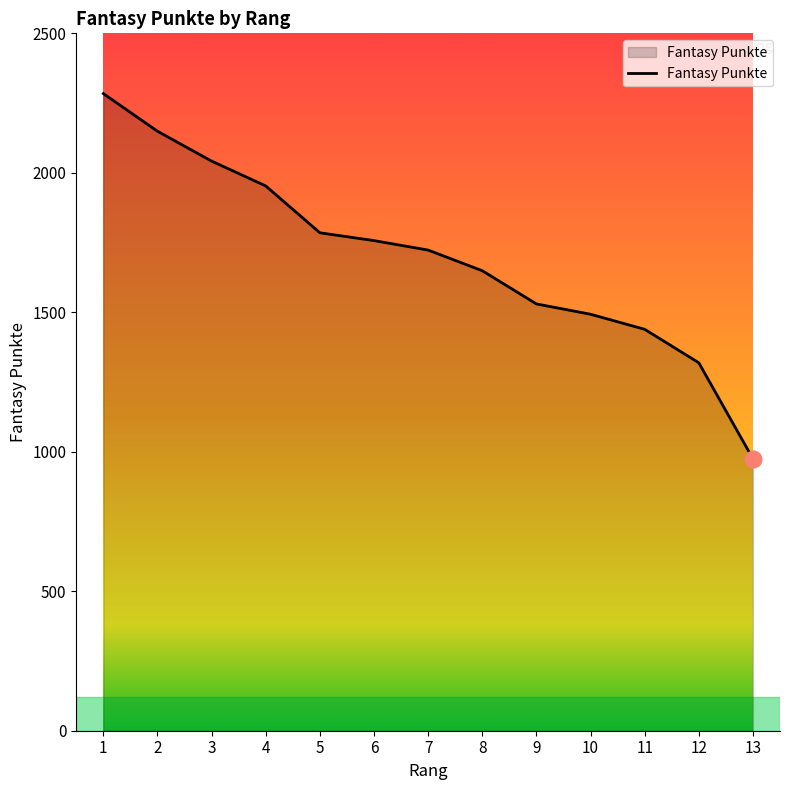

The chart shows a value of 2042 at 3. True or false?

True